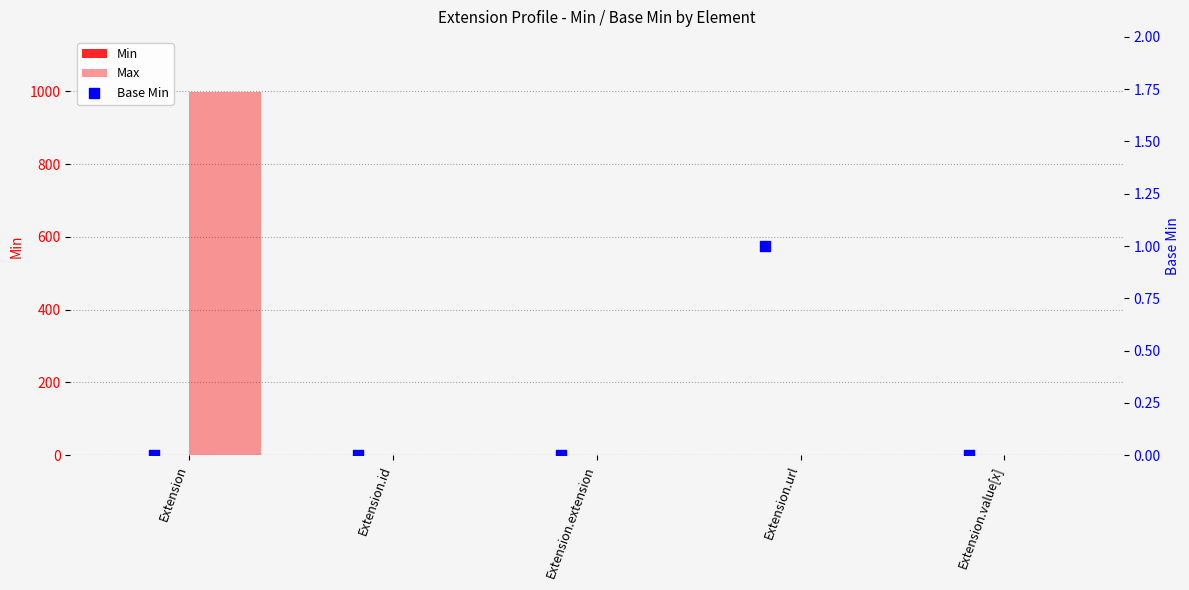

At which category is the sum across all series the highest?

Extension